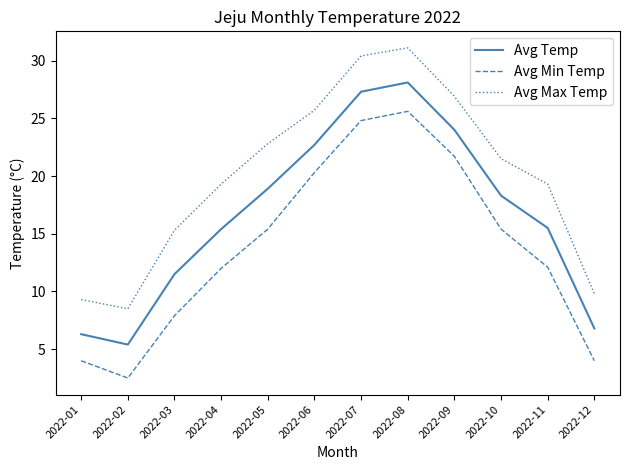

What is the smallest value displayed?

2.5